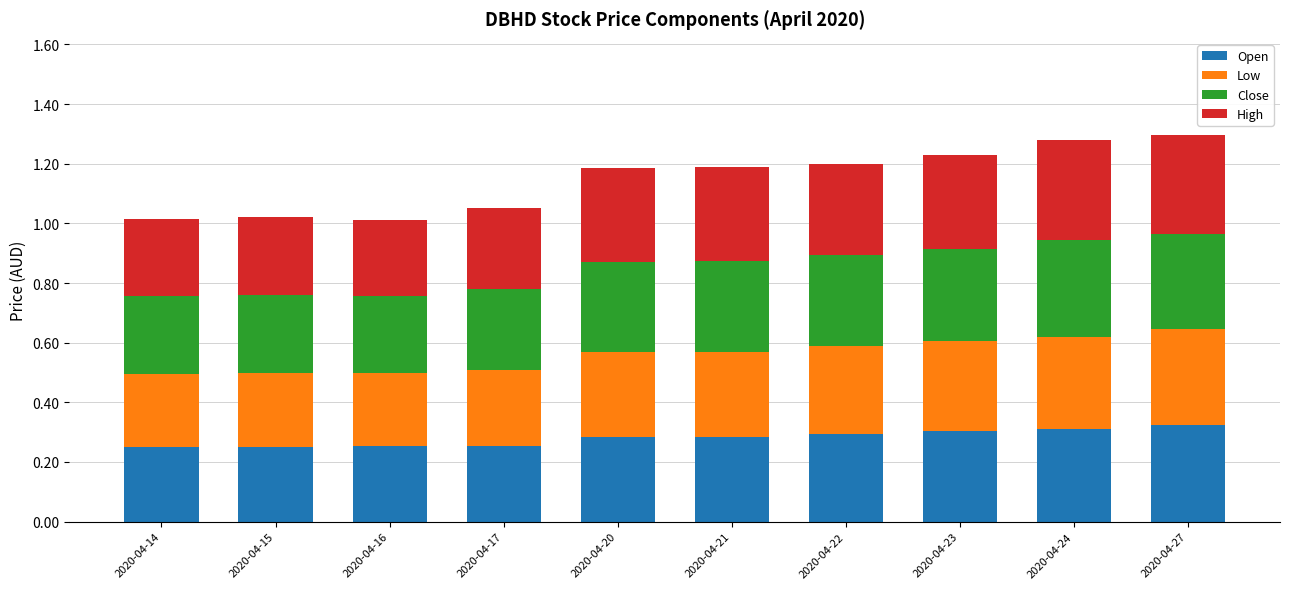

Count the Open values in the range 0 to 1.

10